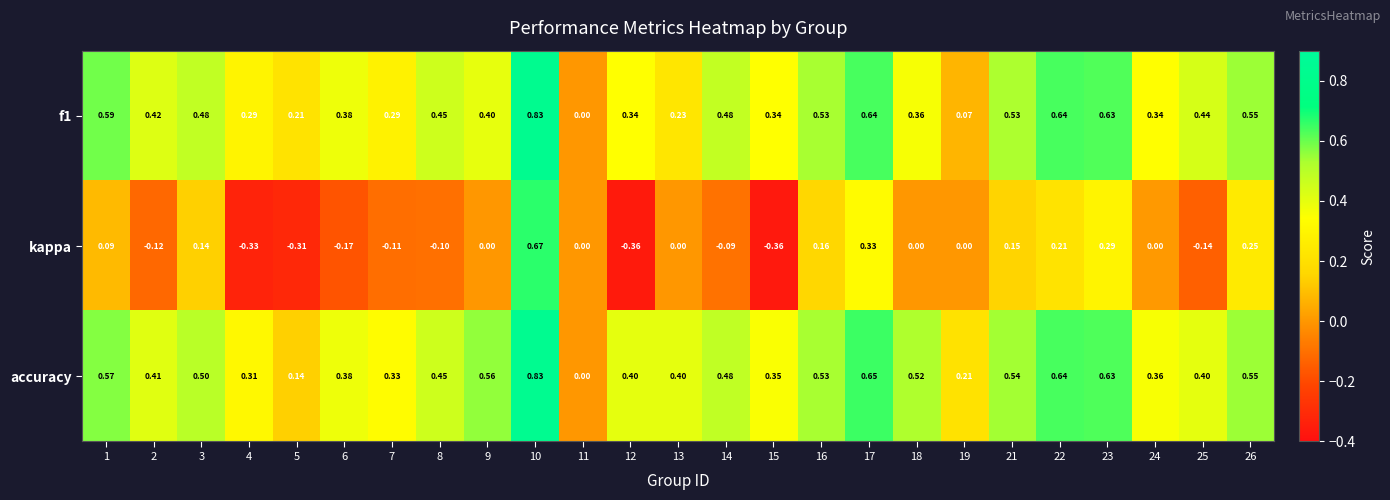

Is the value of accuracy at 2 greater than the value of kappa at 13?

Yes